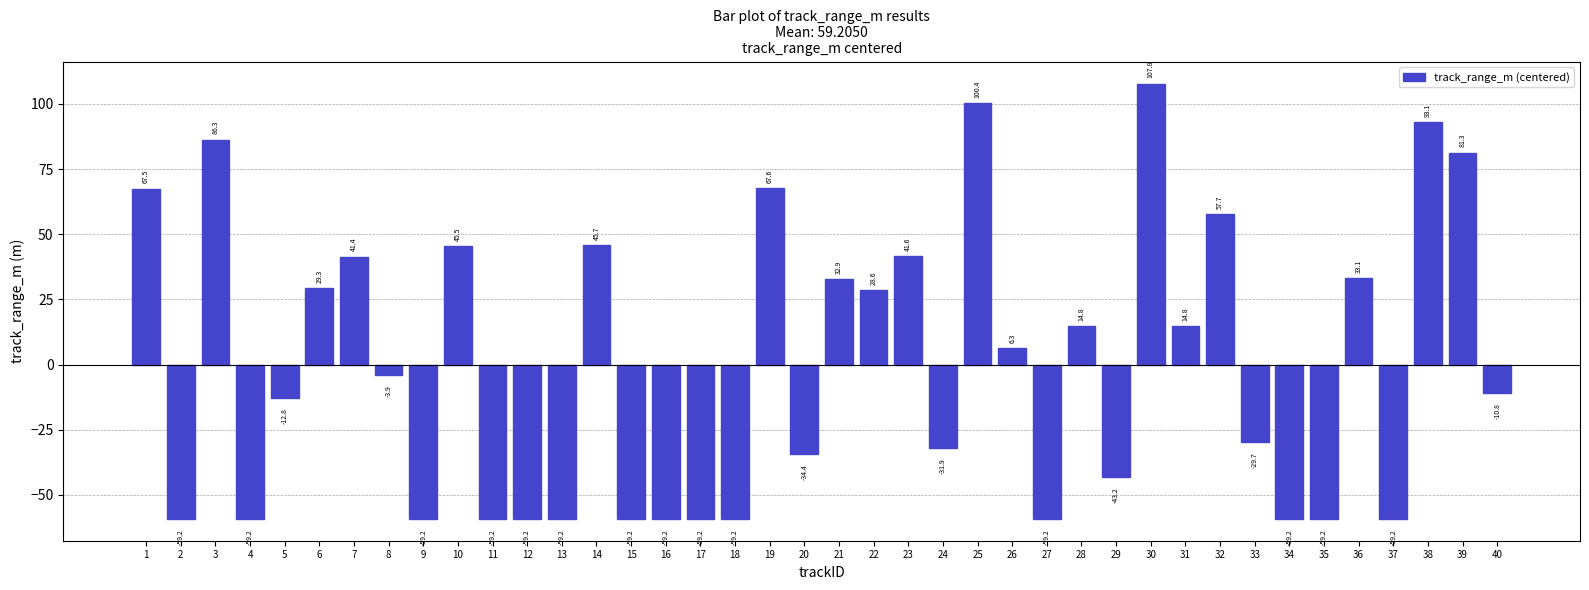

What is the smallest value displayed?

-59.2